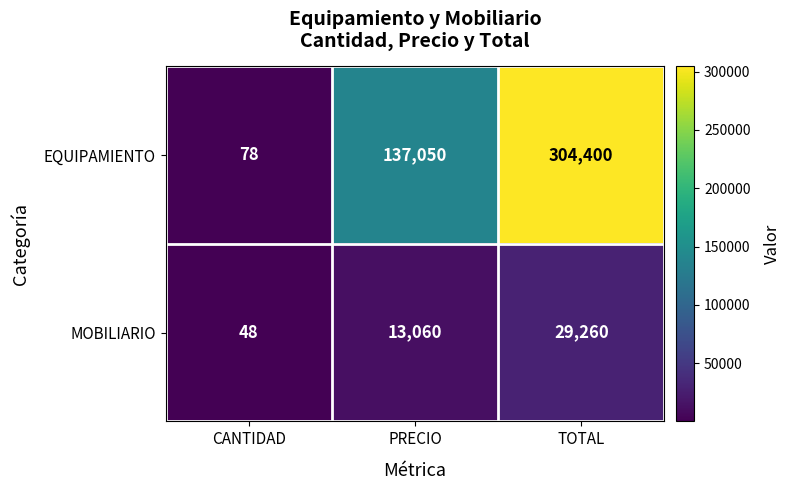

What value does the EQUIPAMIENTO series have at CANTIDAD?

78